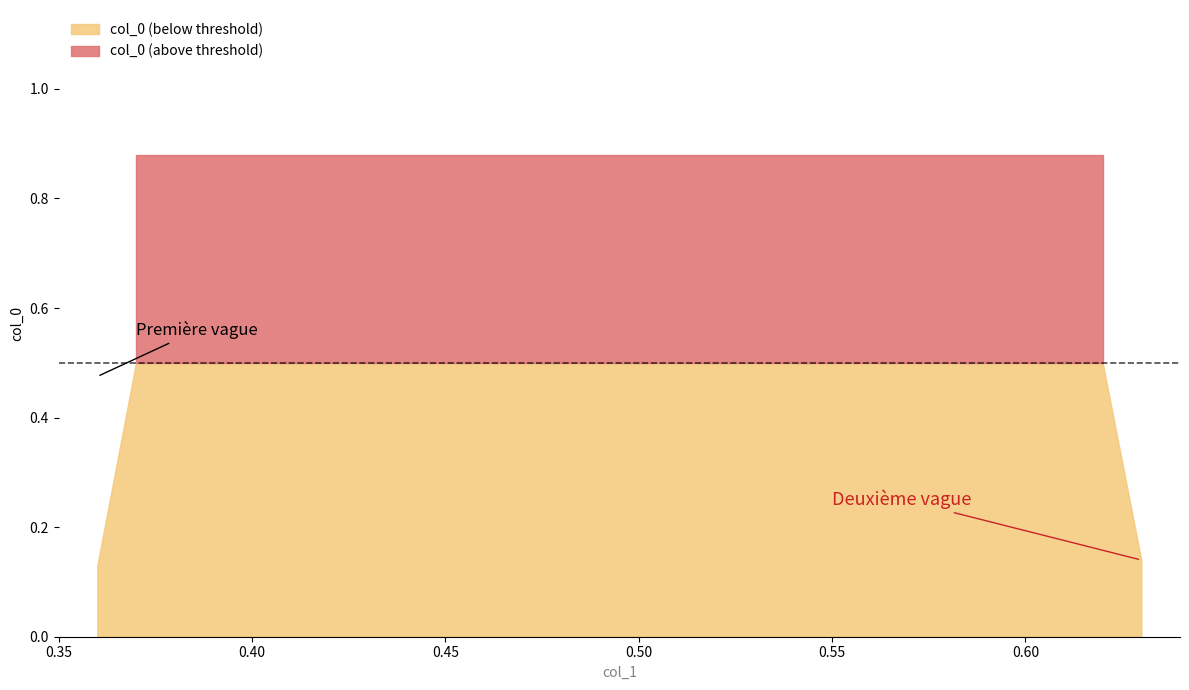

What is the smallest value displayed?

0.1